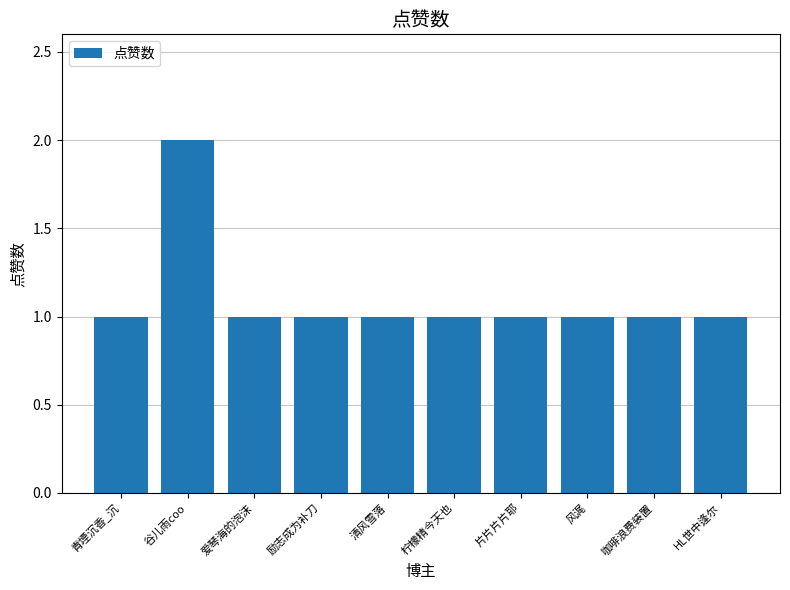

Approximately how many times larger is the value at 励志成为补刀 compared to 青堙沉香_沉?

1.0